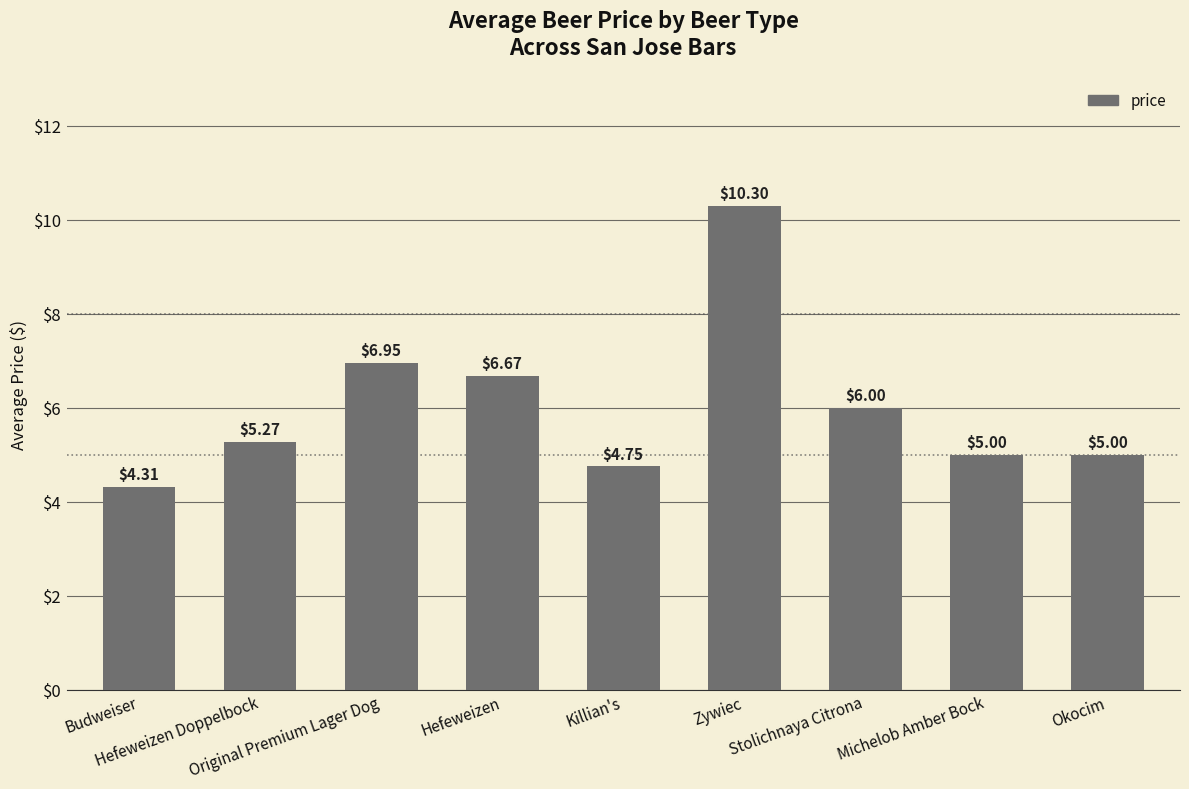

Are the bars horizontal?

No